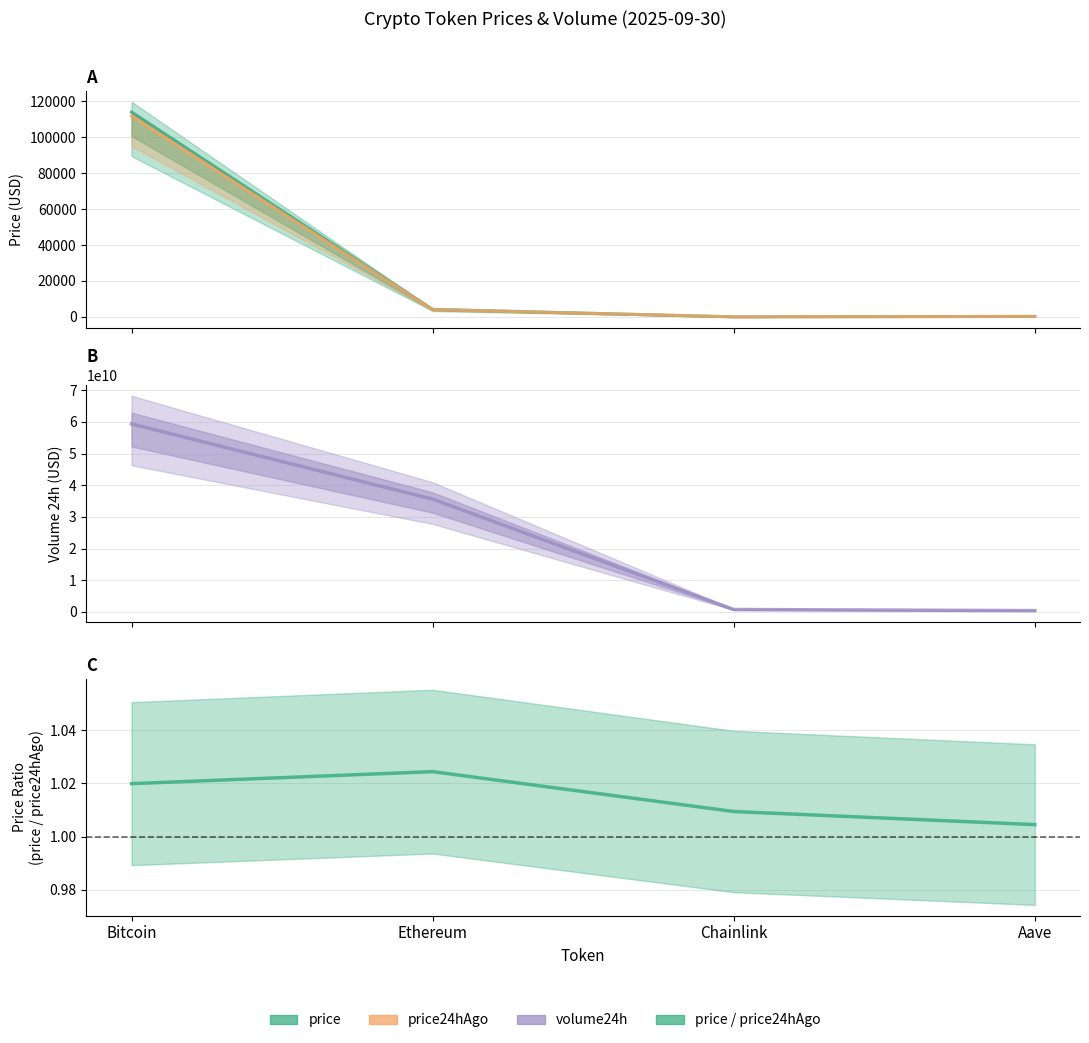

Which category has the highest value across all series?

Bitcoin